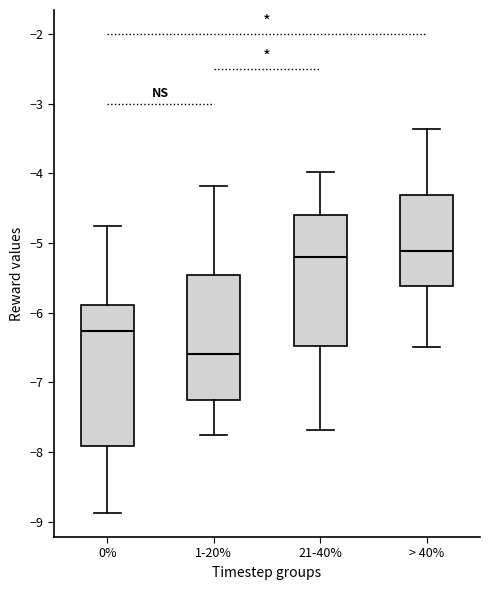

Reading left to right, read every box against the y-axis: the position of its median line, the range the box covers, and the ends of its whiskers. The values are not printed on the chart, so give them approximately, as read against the axis.

0%: median -6.3, box -7.9 to -5.9, whiskers -8.9 to -4.8
1-20%: median -6.6, box -7.3 to -5.5, whiskers -7.7 to -4.2
21-40%: median -5.2, box -6.5 to -4.6, whiskers -7.7 to -4.0
> 40%: median -5.1, box -5.6 to -4.3, whiskers -6.5 to -3.4